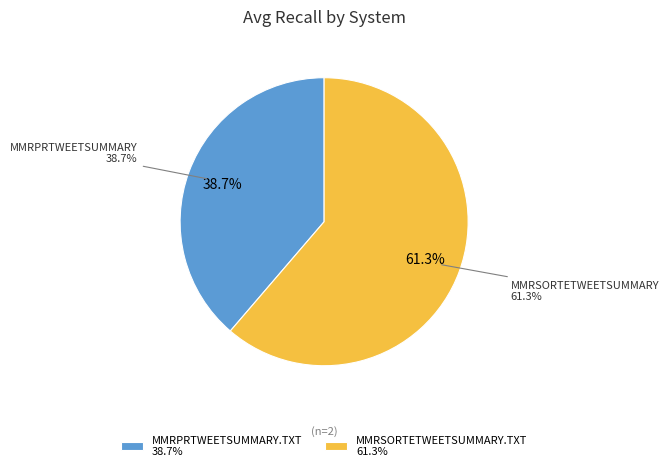

Which has a higher value, MMRPRTWEETSUMMARY.TXT or MMRSORTETWEETSUMMARY.TXT?

MMRSORTETWEETSUMMARY.TXT